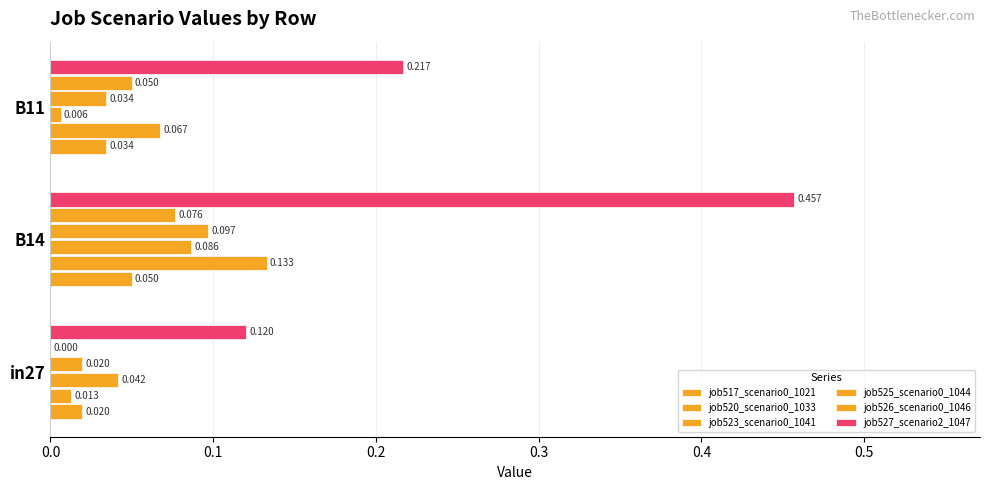

At how many categories does at least one series exceed 0?

3